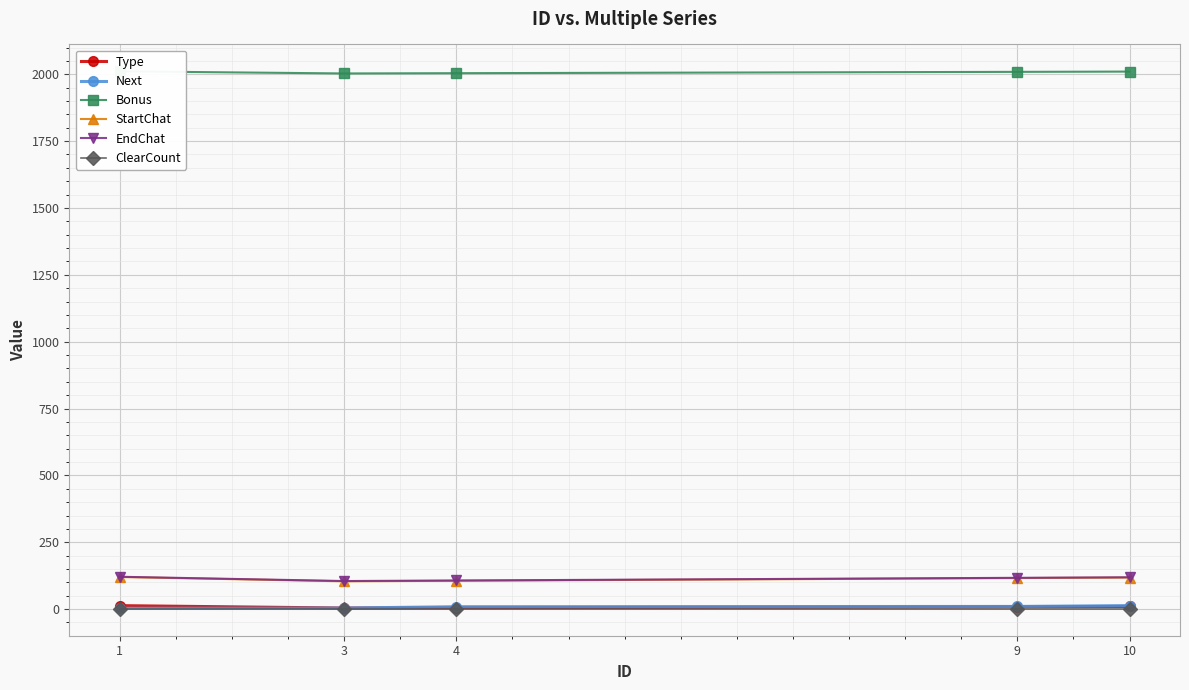

Is the value of Next at 9 greater than the value of ClearCount at 4?

Yes